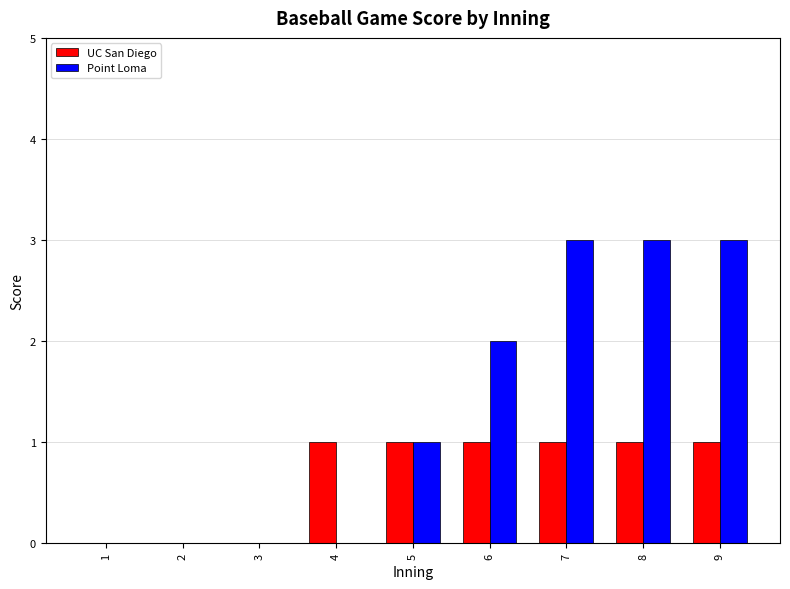

Which series has the largest total across all categories?

Point Loma